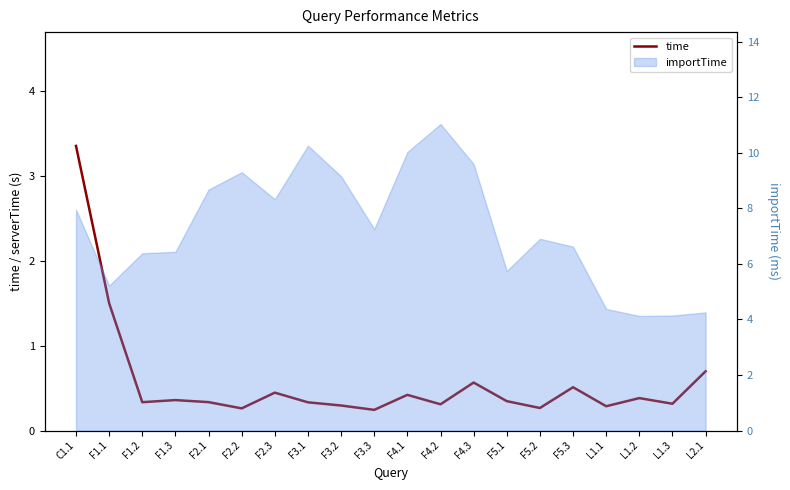

What is the difference between the maximum and second lowest values?

3.1